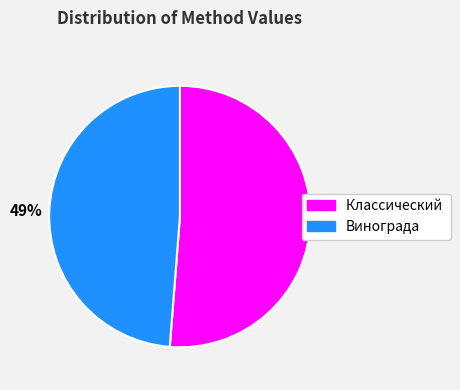

Rank the categories by value from highest to lowest.

51%, 49%